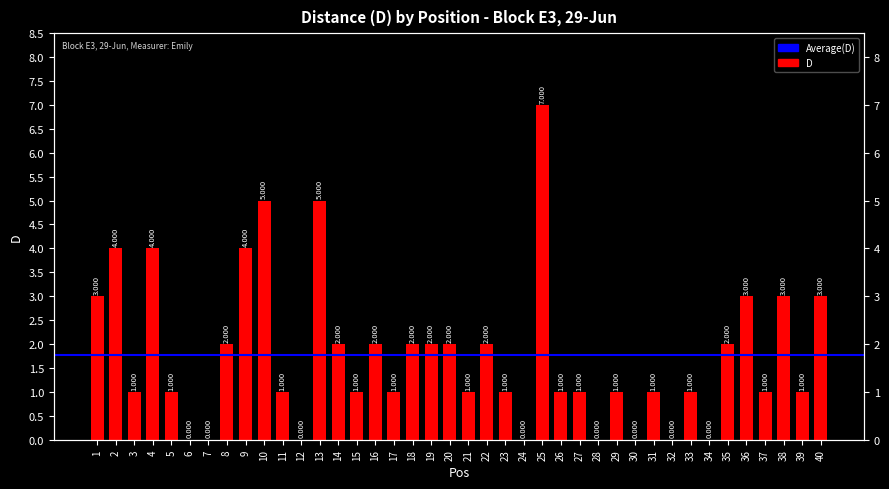

At which label is the value closest to 3?

1